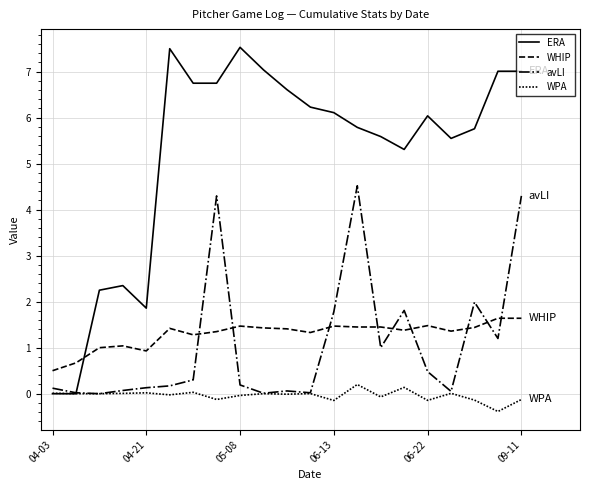

True or false: WPA and avLI intersect in this chart.

False